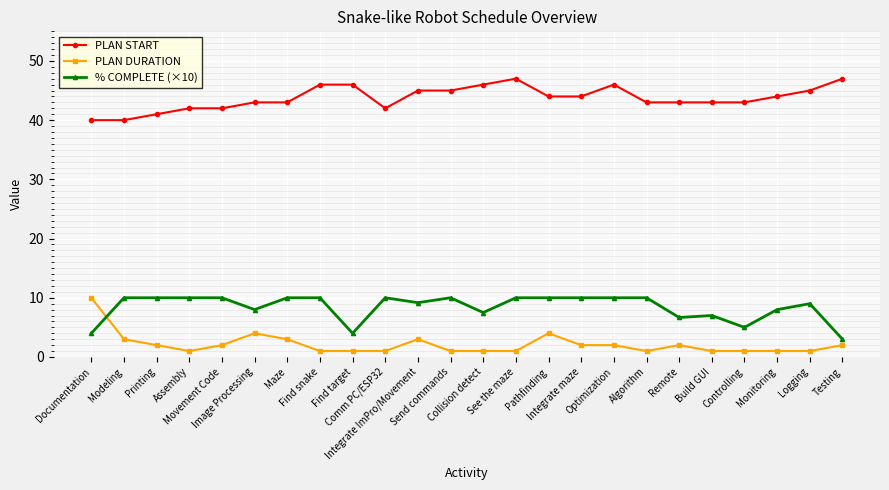

True or false: PLAN START and % COMPLETE (×10) cross at least once.

False